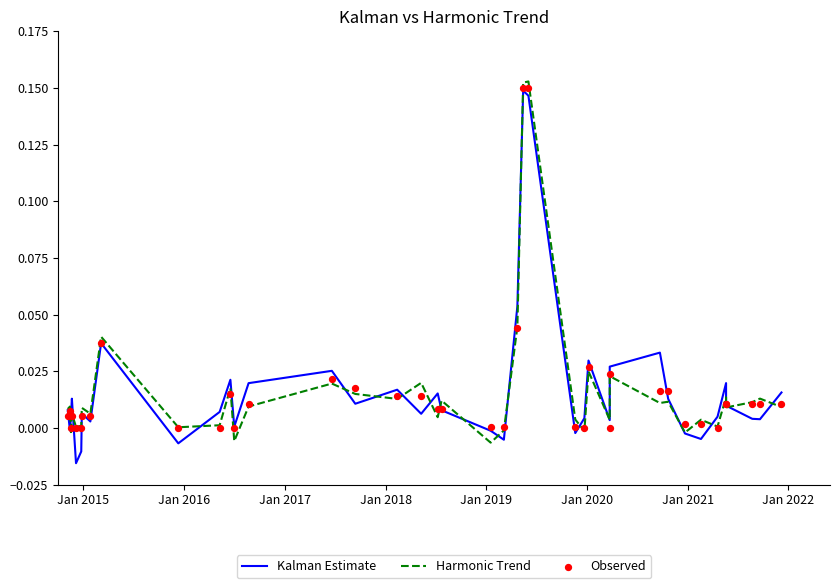

Which series has the widest spread of Y values?

Kalman Estimate